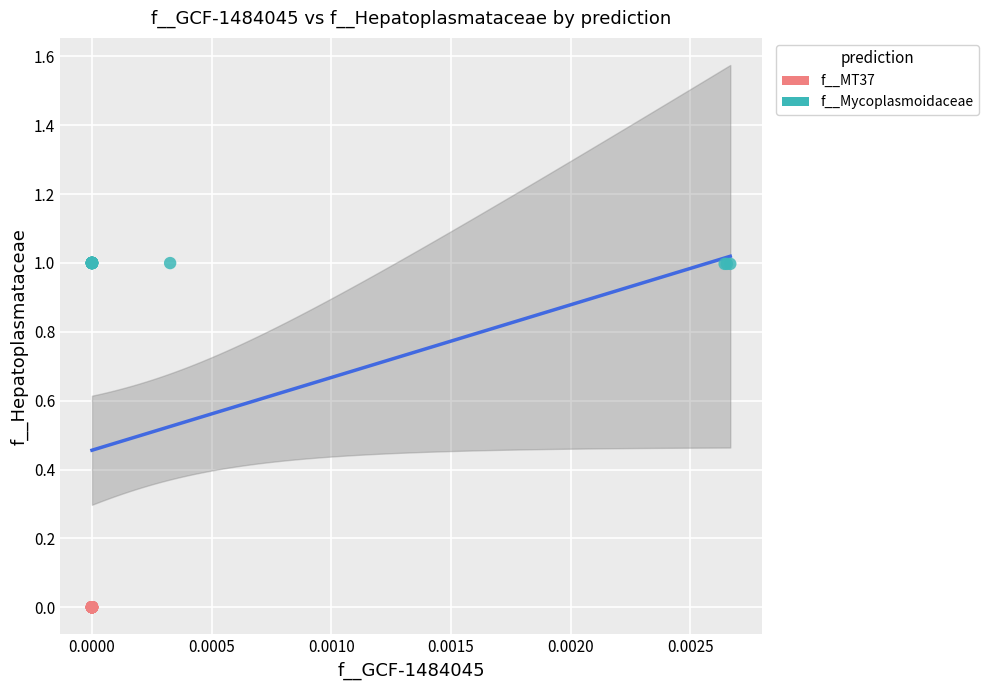

Which series reaches the minimum Y coordinate?

f__MT37